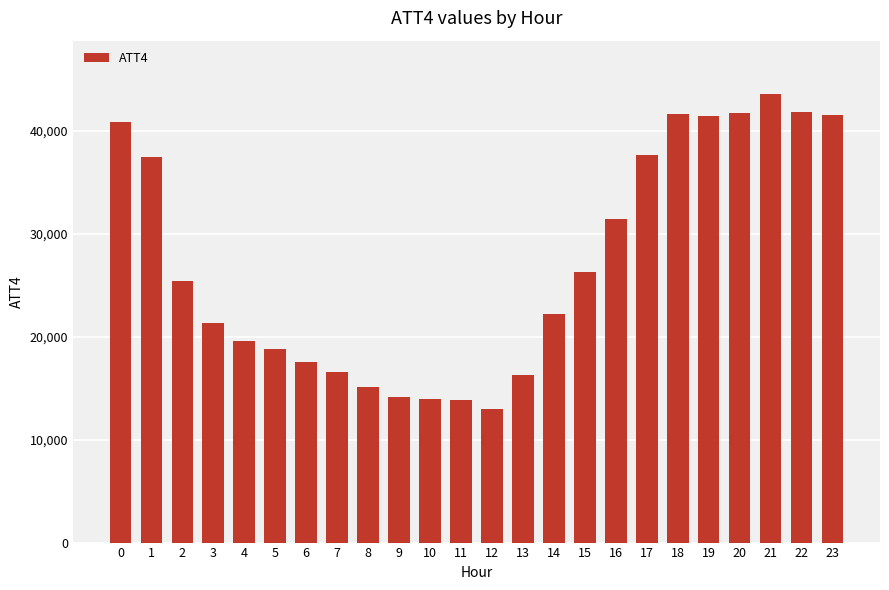

True or false: the data shows 51015 at 1.

False